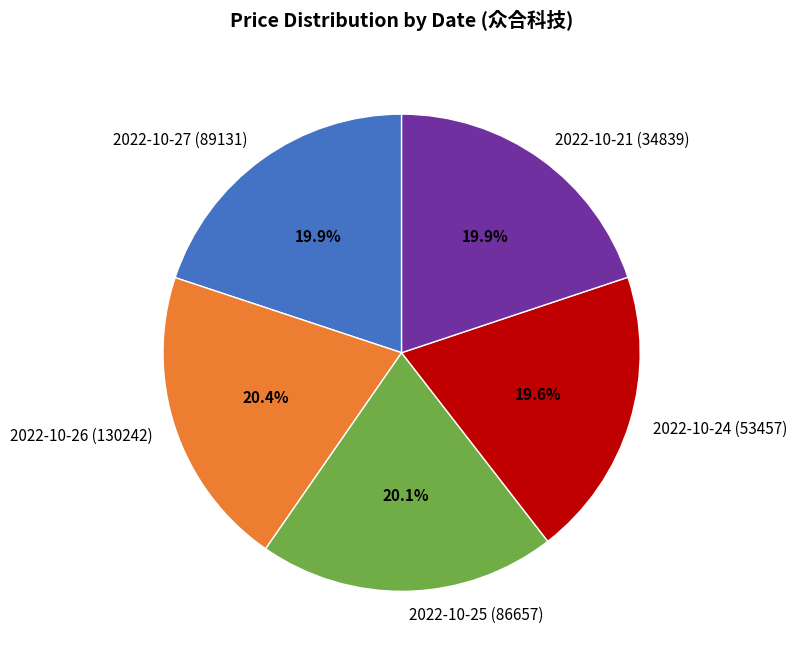

To the nearest percent, what portion does 2022-10-26 (130242) represent?

20%